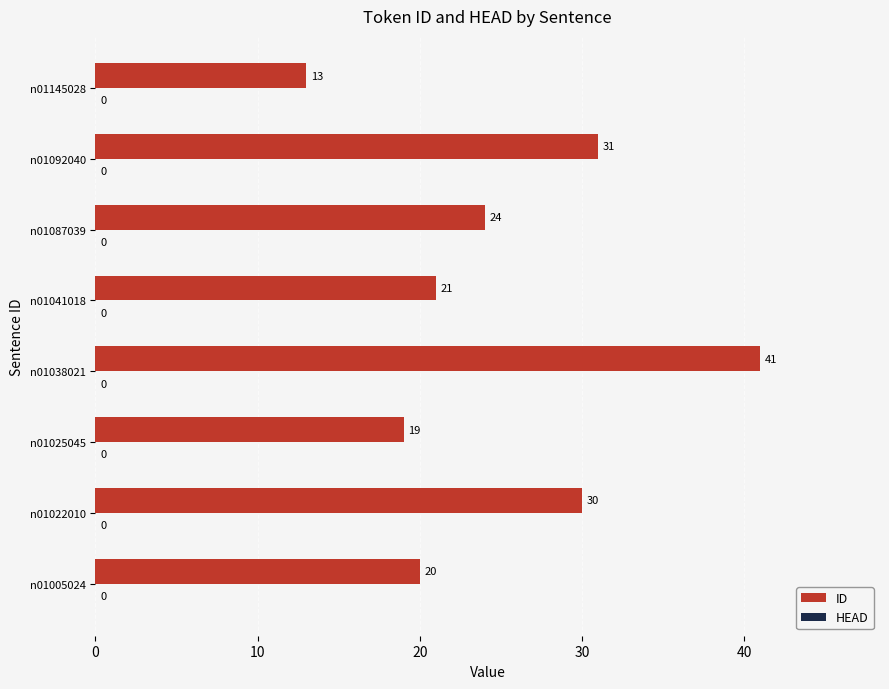

Which has a higher value, n01022010 or n01025045?

n01022010